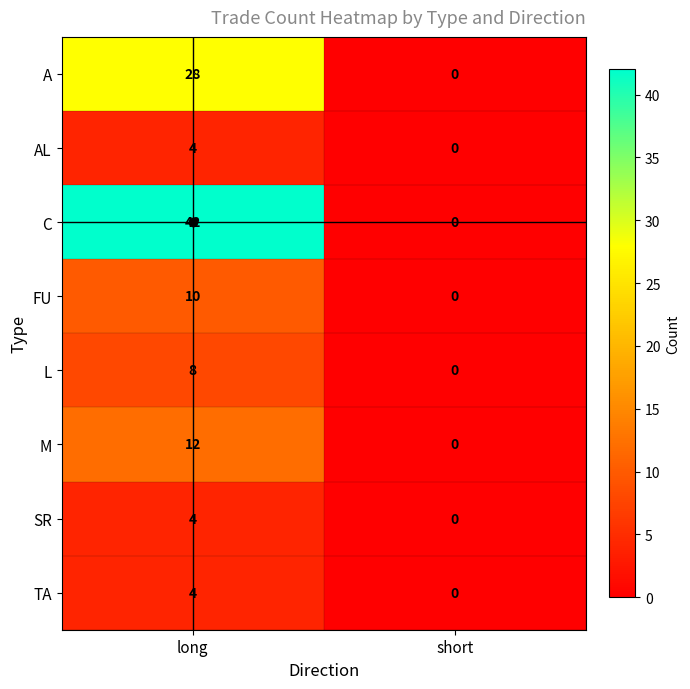

Which series has the largest total across all categories?

C